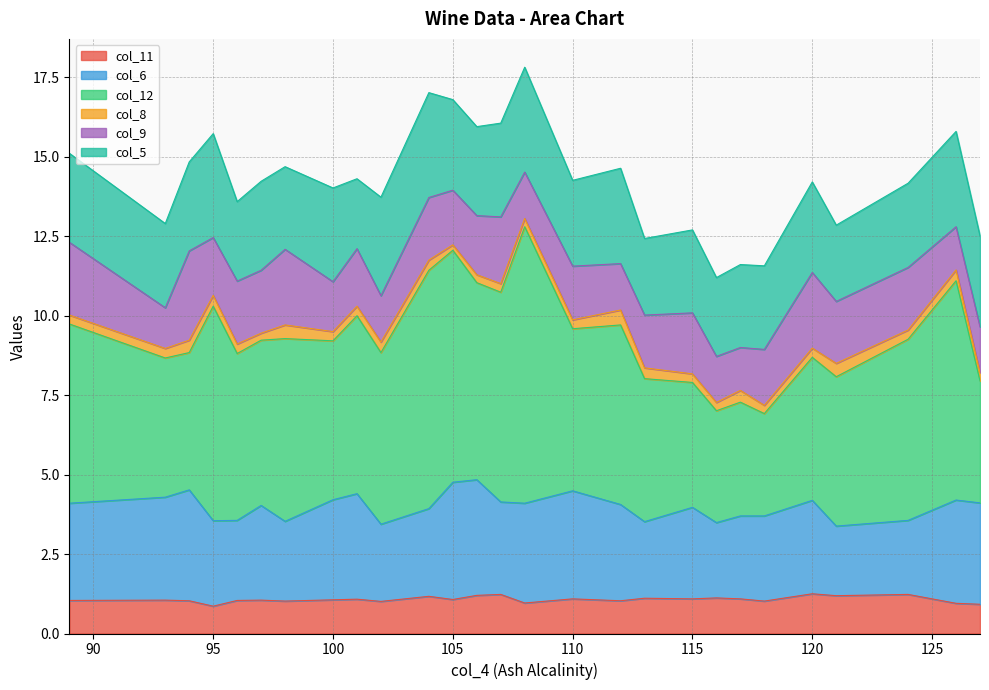

Rank the series at 126 from lowest to highest value.

col_8, col_11, col_9, col_5, col_6, col_12